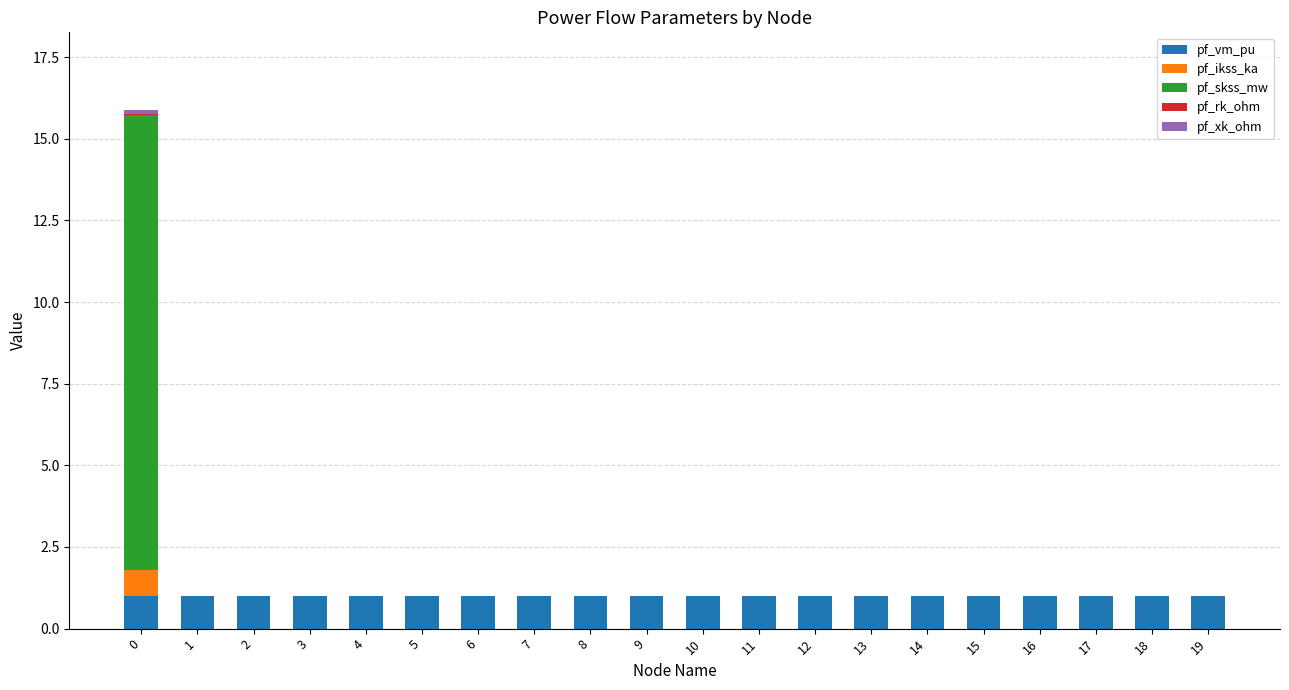

What is the highest value of the pf_vm_pu series?

1.0